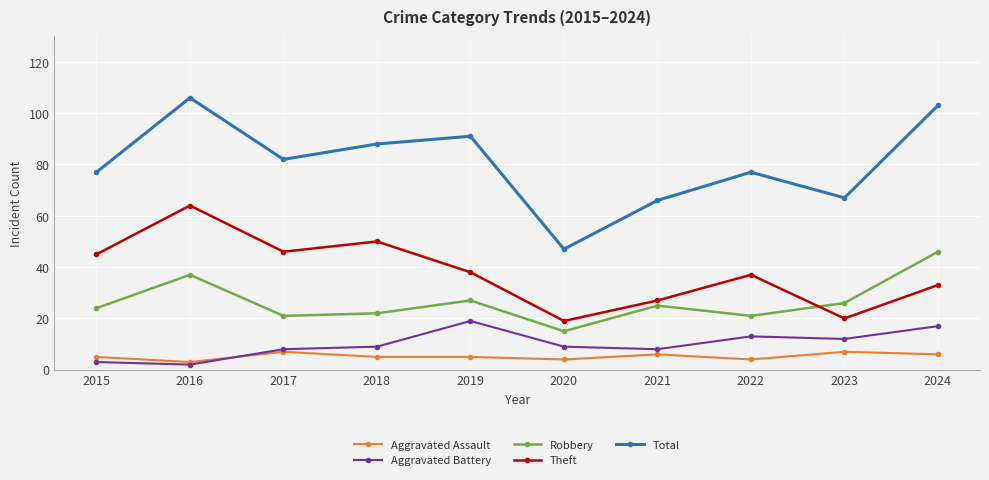

True or false: Total has a value of 41 at 2023.

False